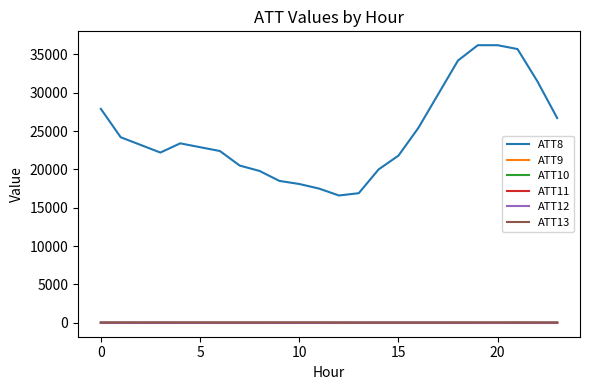

True or false: ATT13 and ATT11 cross at least once.

False